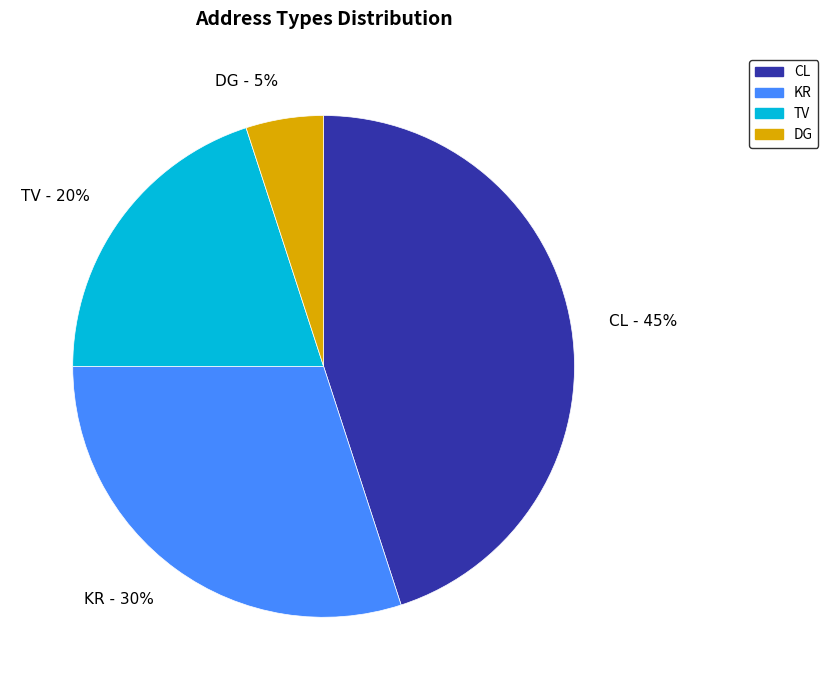

To the nearest percent, what is the combined percentage of DG and KR?

35%